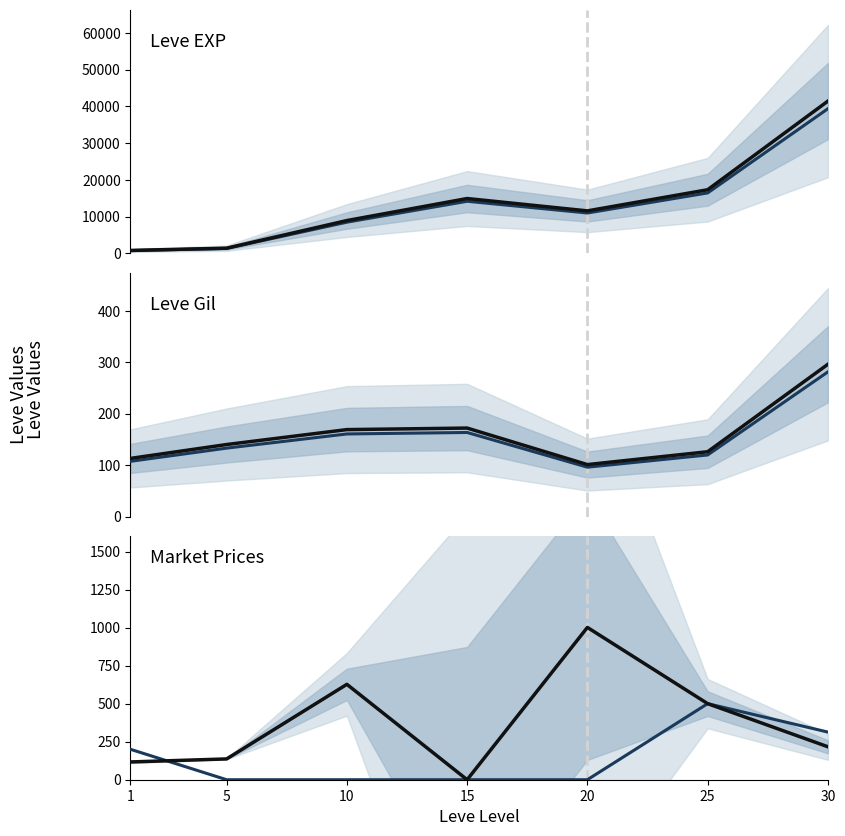

The Gil trend series shows 73.1 at 1. True or false?

False